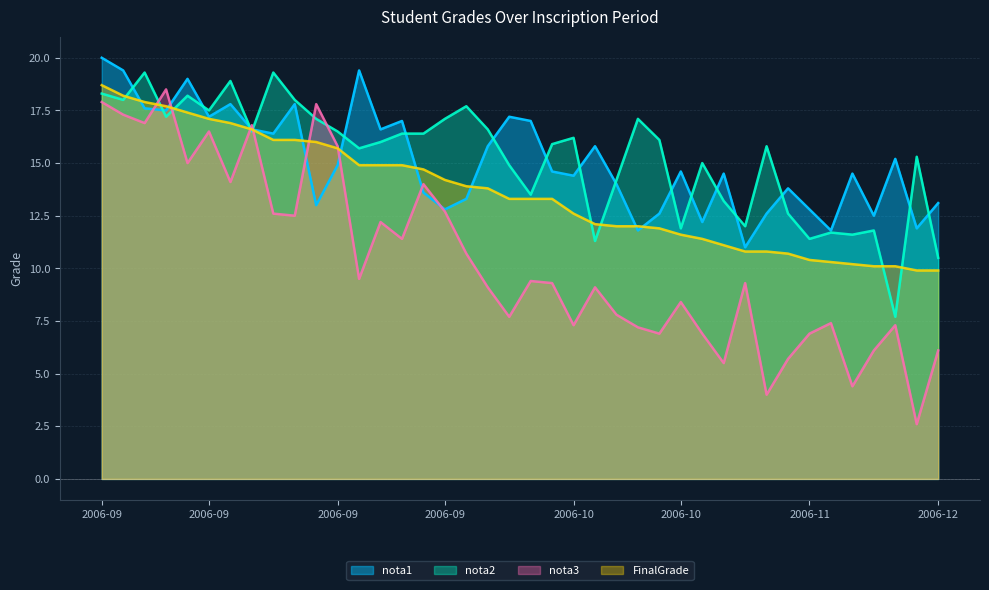

Does the chart have visible grid lines?

Yes